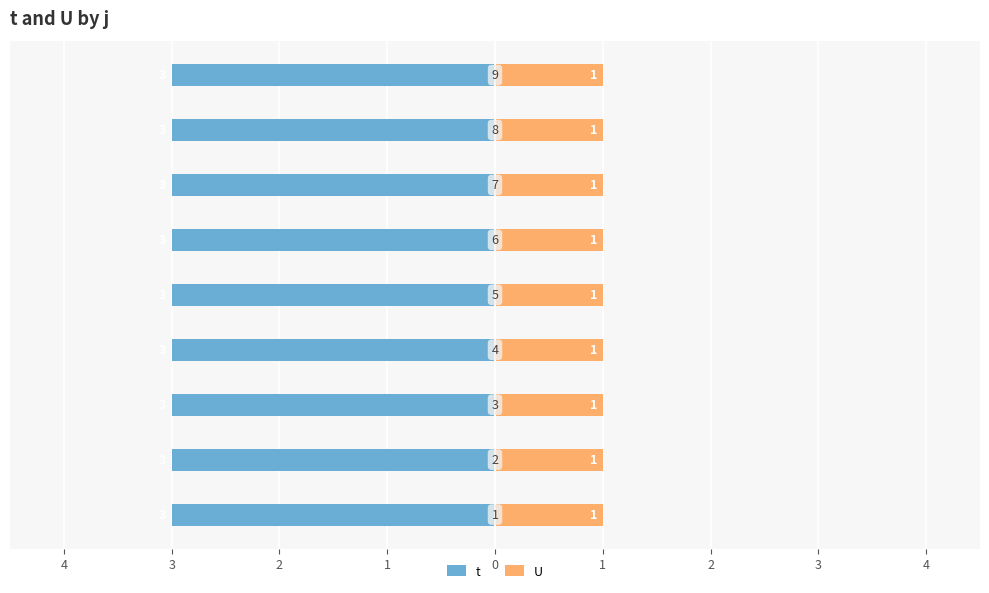

What is the spread (max minus min) of values at 8?

2